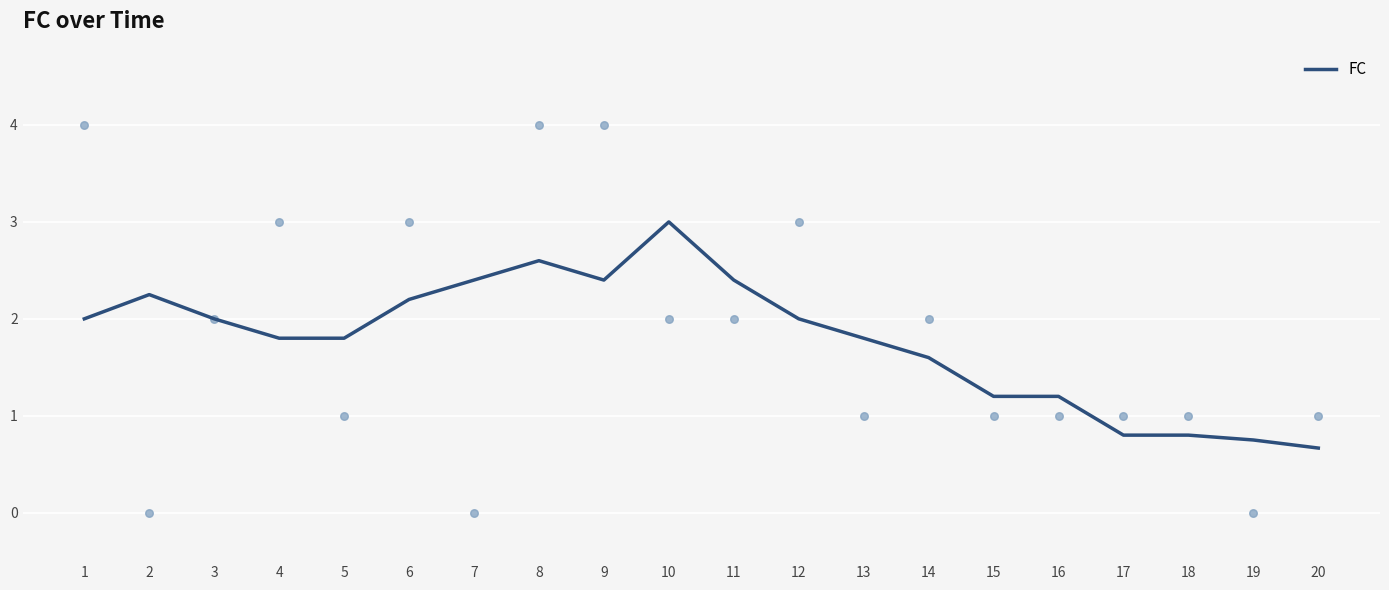

Between 6 and 2, which is larger?

2